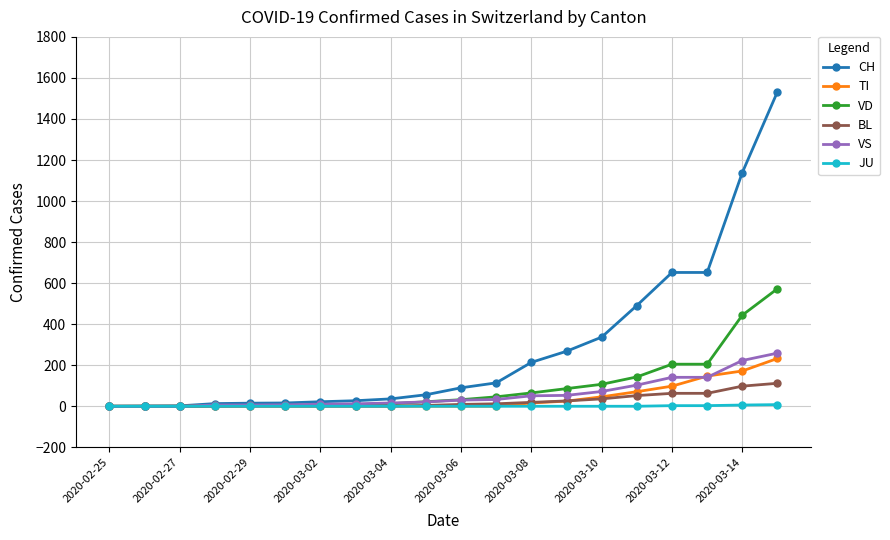

What is the difference between the second highest and minimum values in the VD series?

444